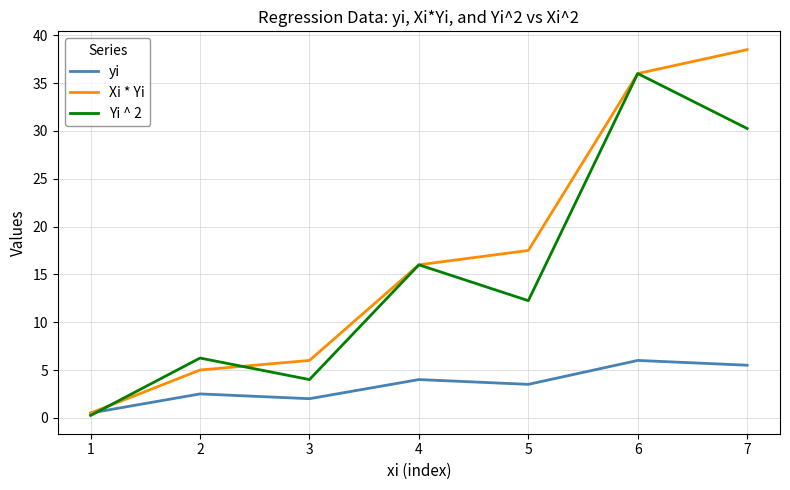

Rank the series by their maximum value, from highest to lowest.

Xi * Yi, Yi ^ 2, yi